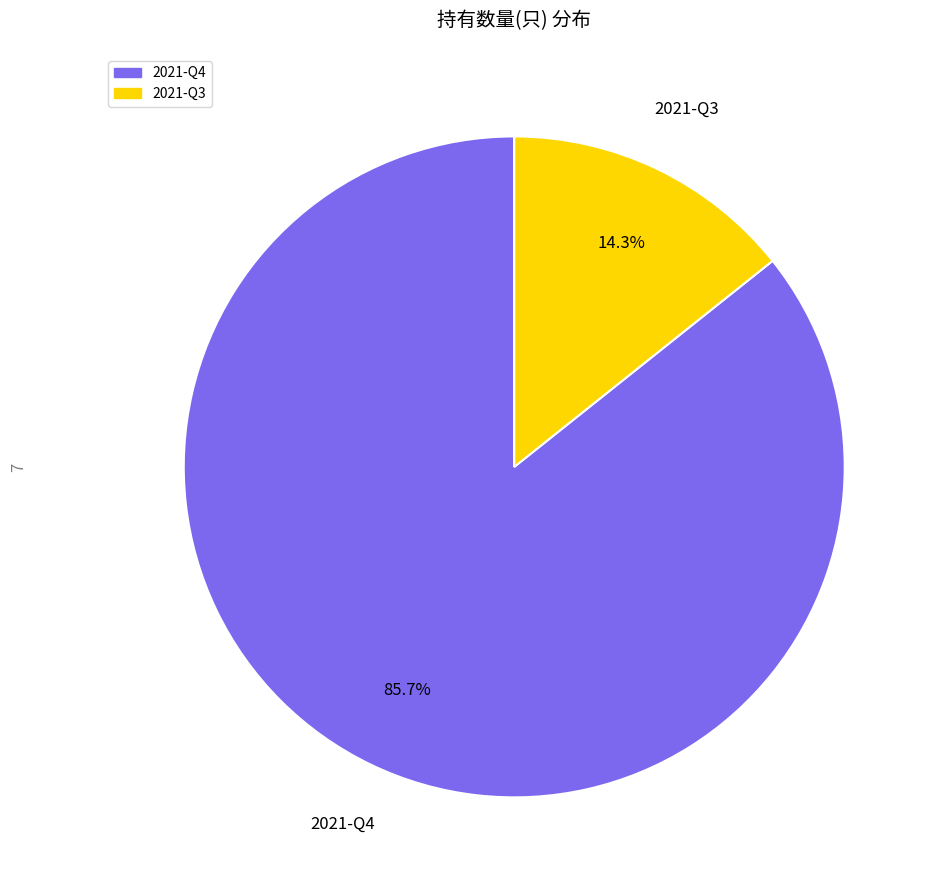

What is the largest slice in the pie chart?

2021-Q4